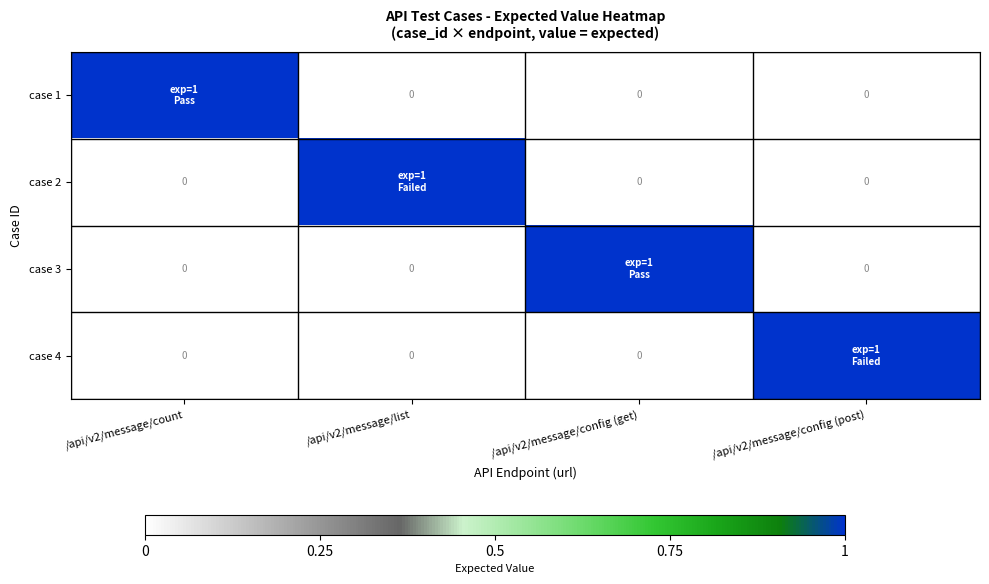

What is the total value across all series at /api/v2/message/count?

1